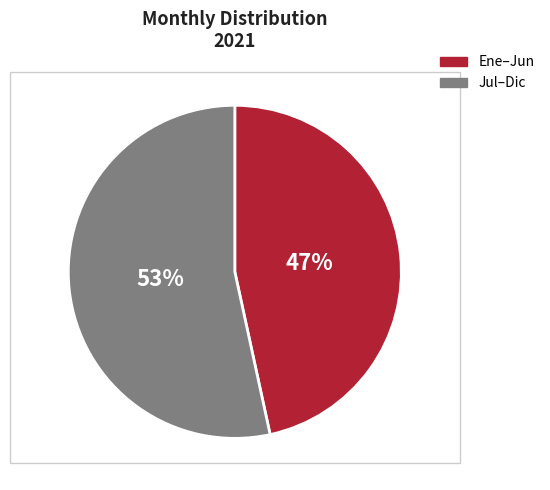

Does any single category account for the majority?

Yes